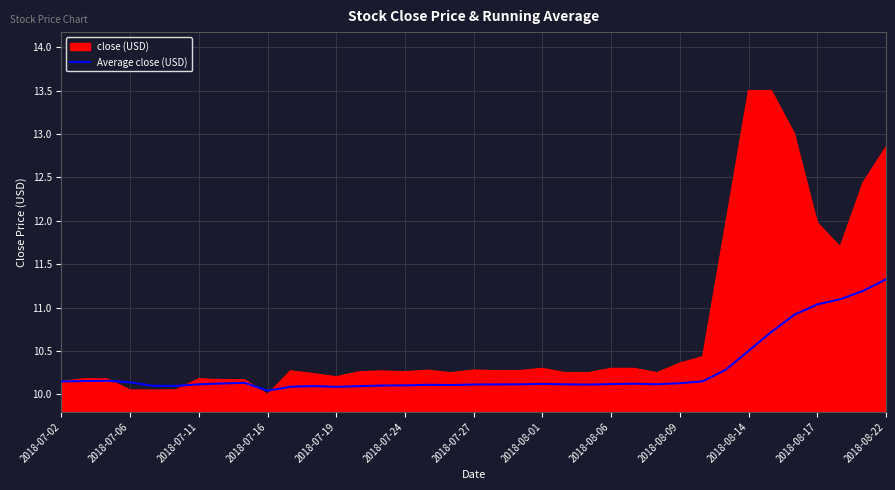

What is the greatest value displayed?

13.5